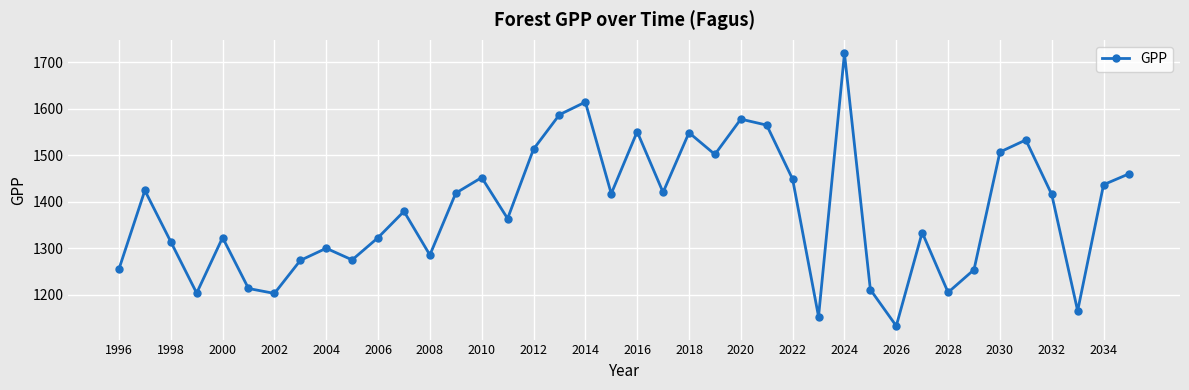

What is the maximum value shown in the chart?

1719.0